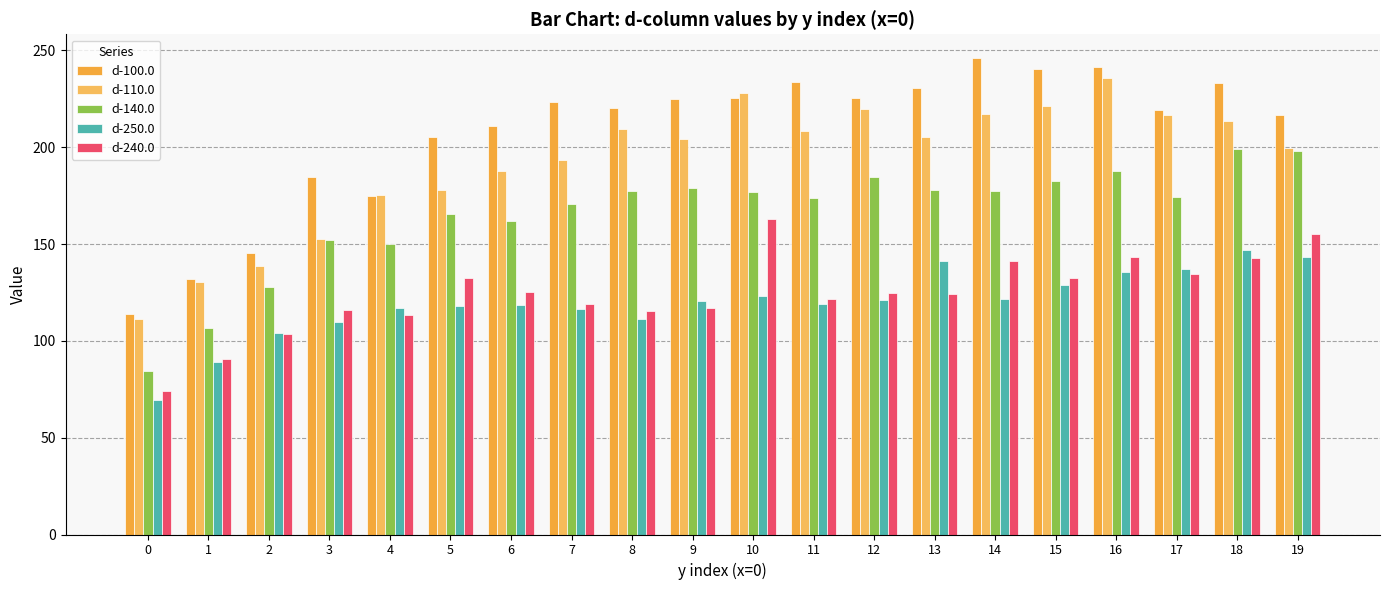

How many data points in d-140.0 are above 176?

10